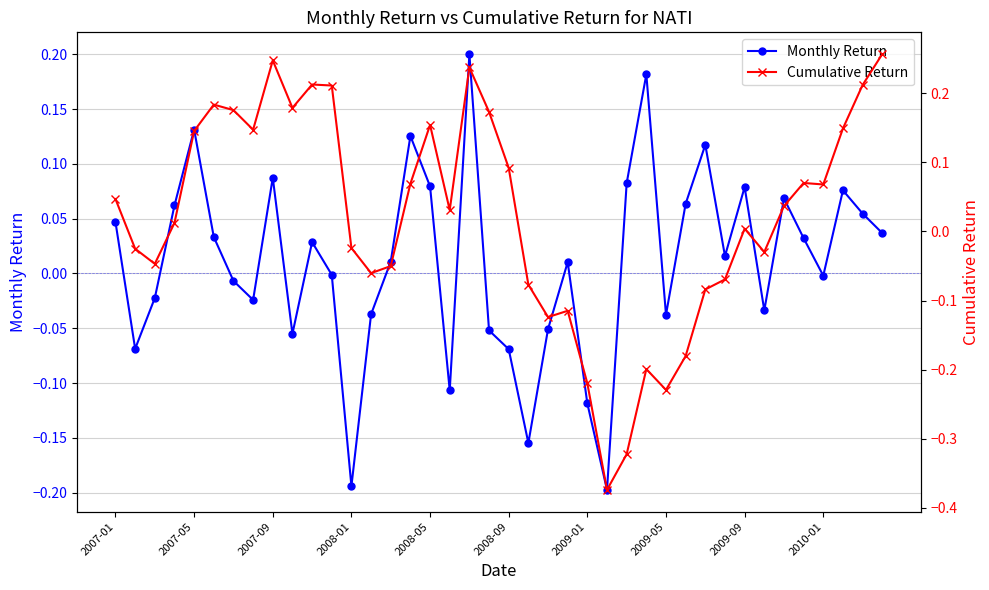

Which series has the largest total across all categories?

Cumulative Return